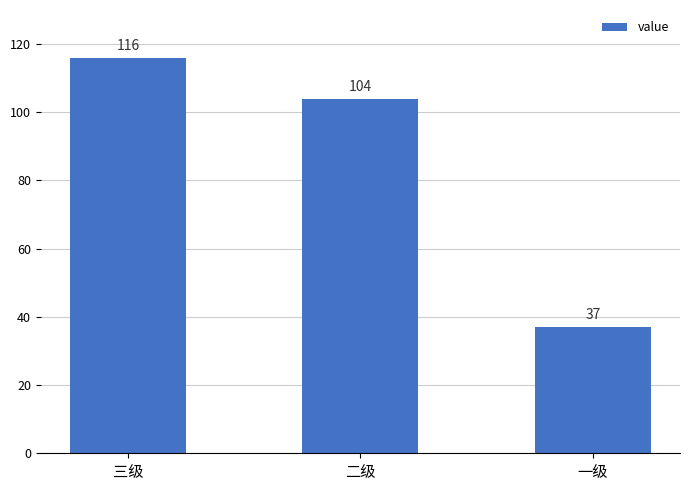

What is the sum of all values?

257